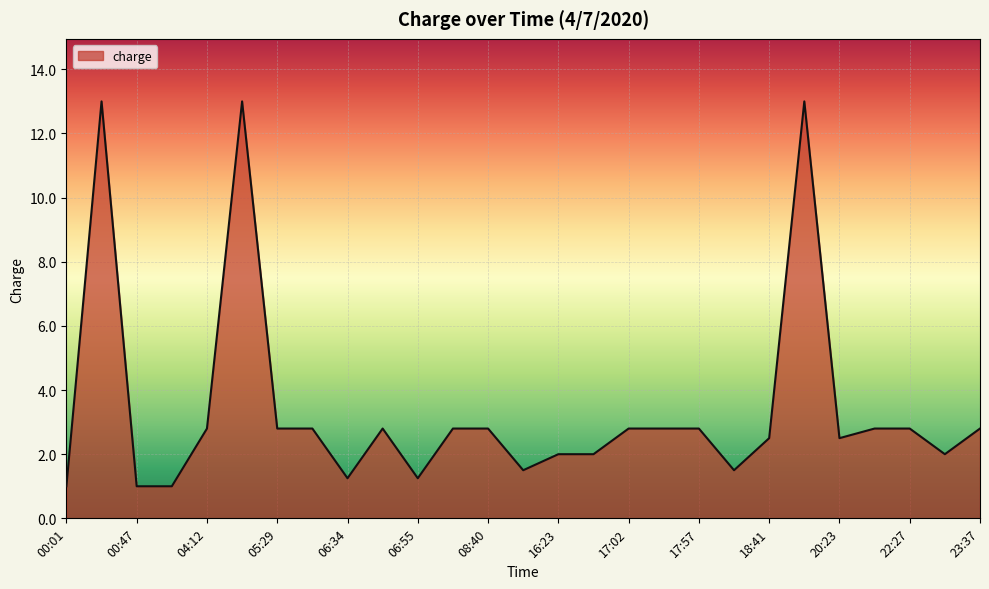

What is the difference between the maximum and minimum values?

12.0